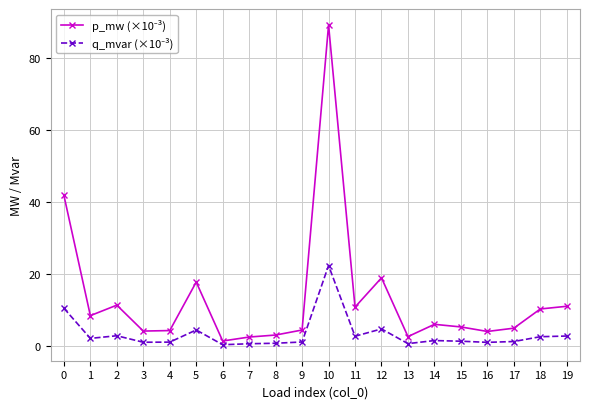

What is the greatest value displayed?

89.2